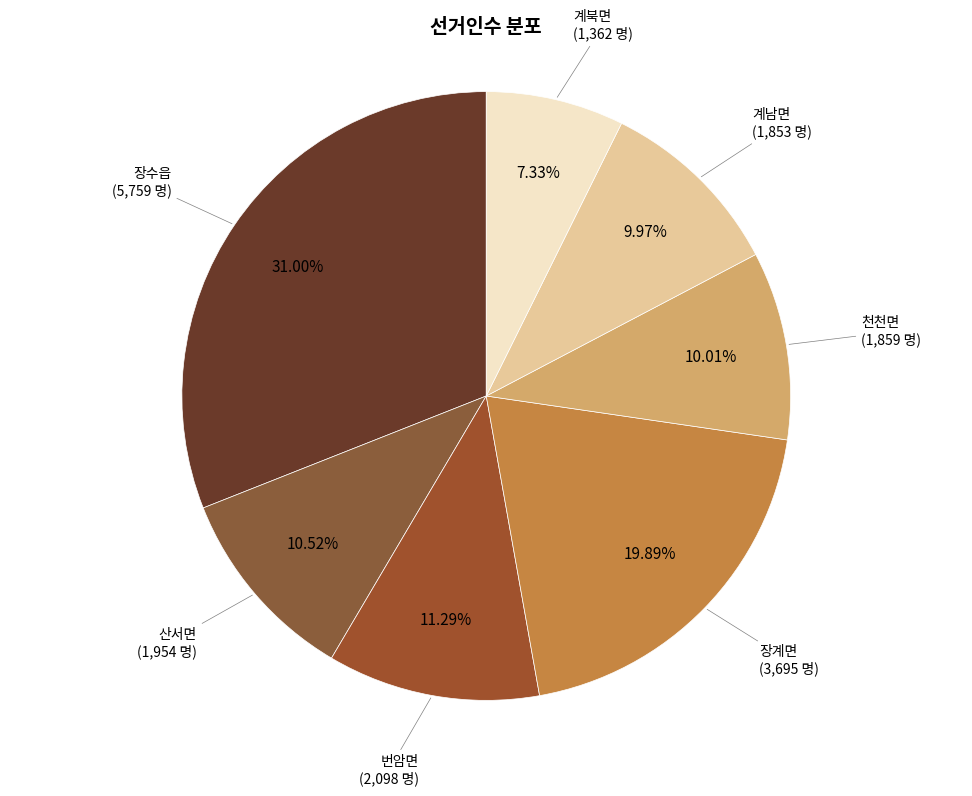

What is the smallest slice in the pie chart?

계북면